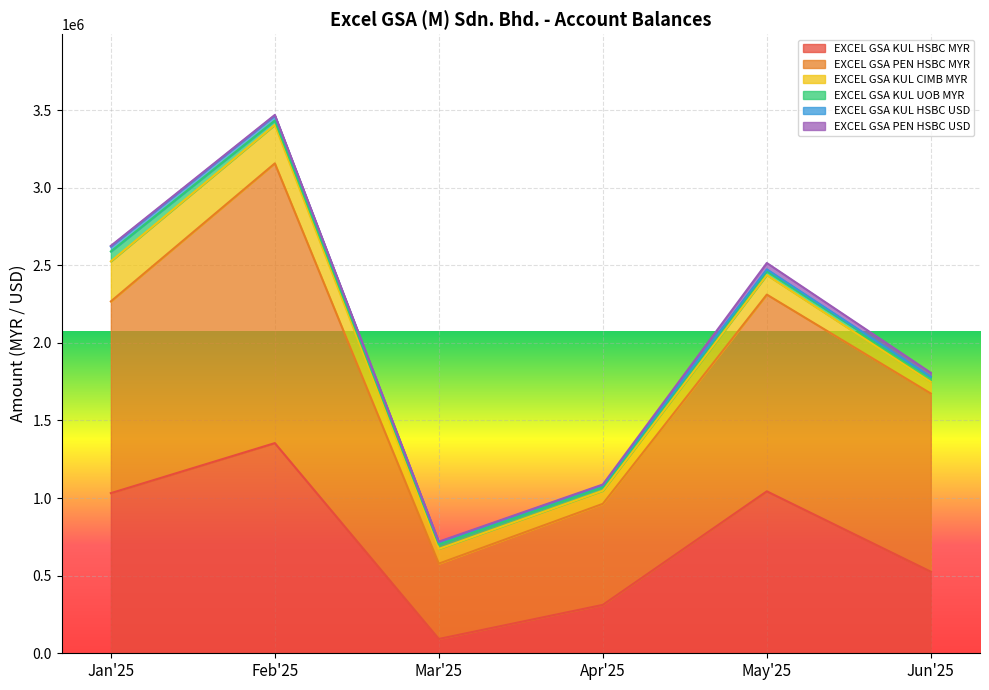

What is the highest value of the EXCEL GSA KUL HSBC MYR series?

1354255.8